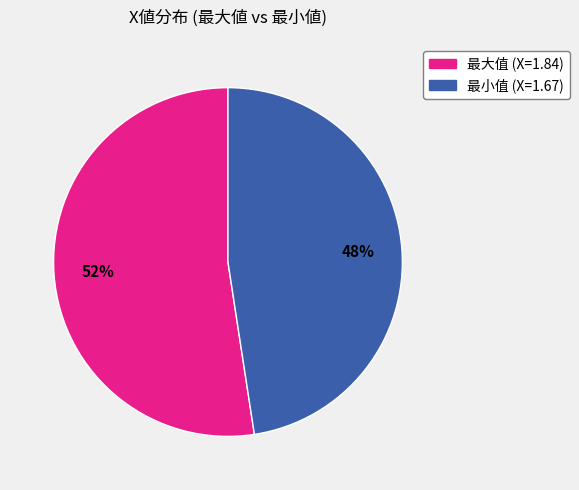

Is there a majority slice in this chart?

Yes